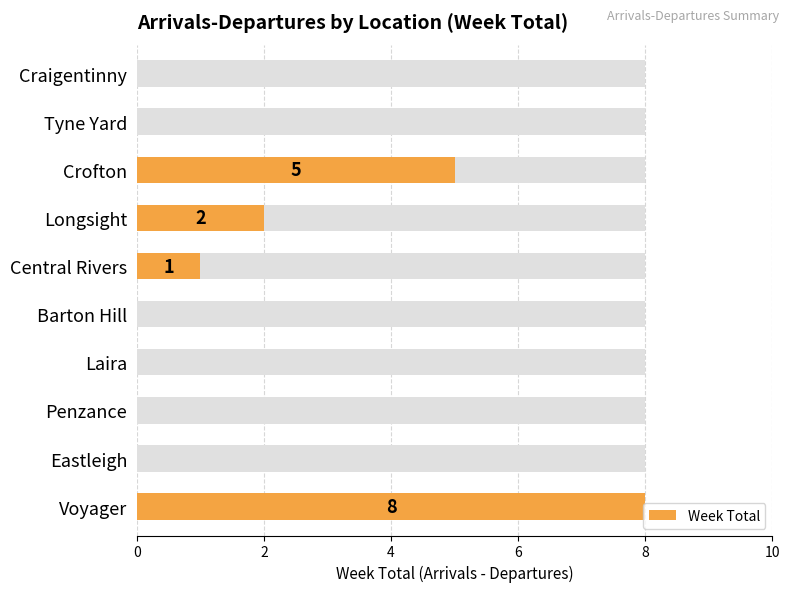

What is the difference between the values at Voyager and Barton Hill?

8